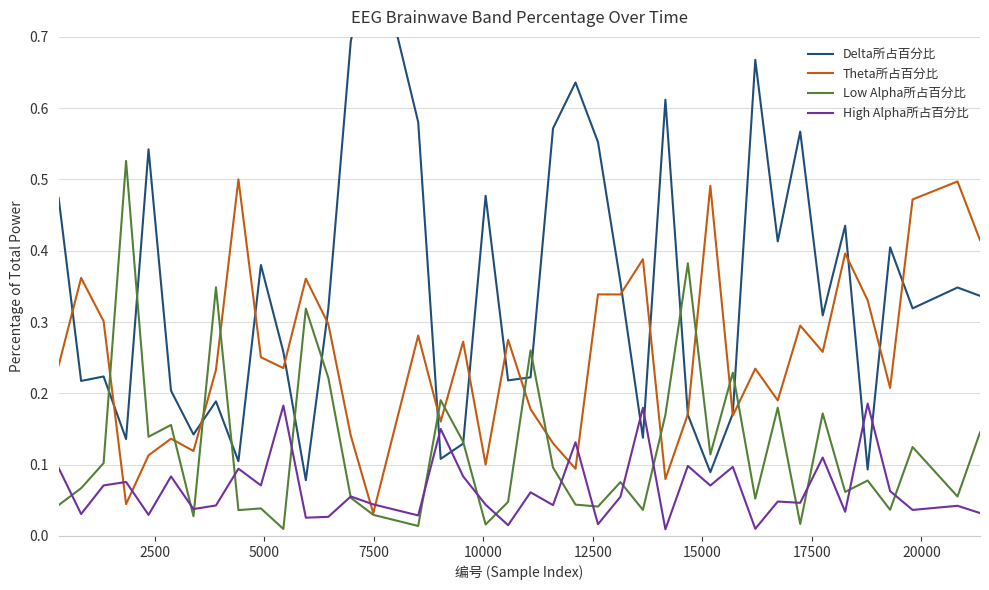

After their last crossing, which series has the higher values: Low Alpha所占百分比 or High Alpha所占百分比?

Low Alpha所占百分比